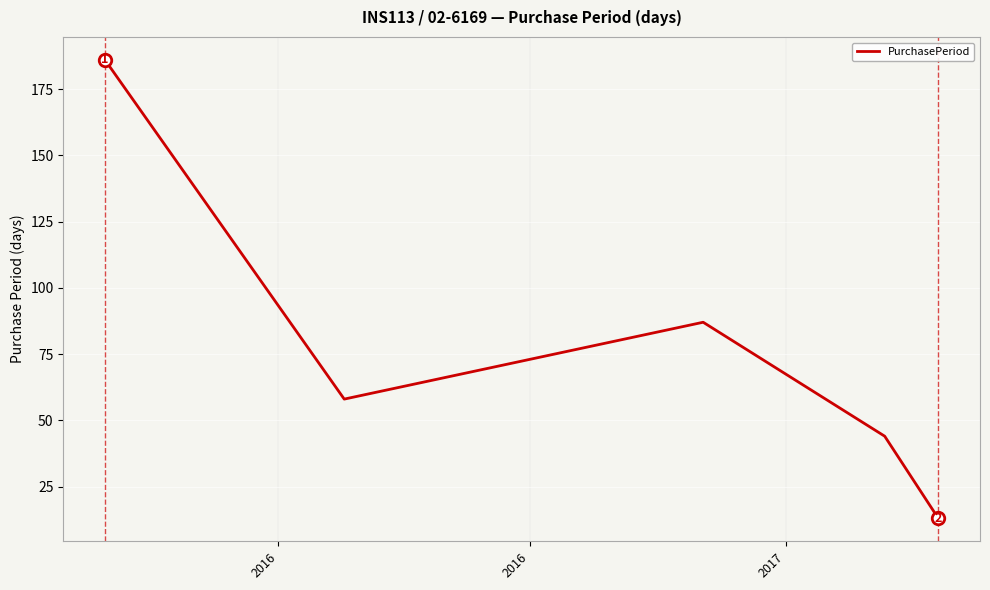

How many interior local valleys (lower than both neighbors) does the data have?

1